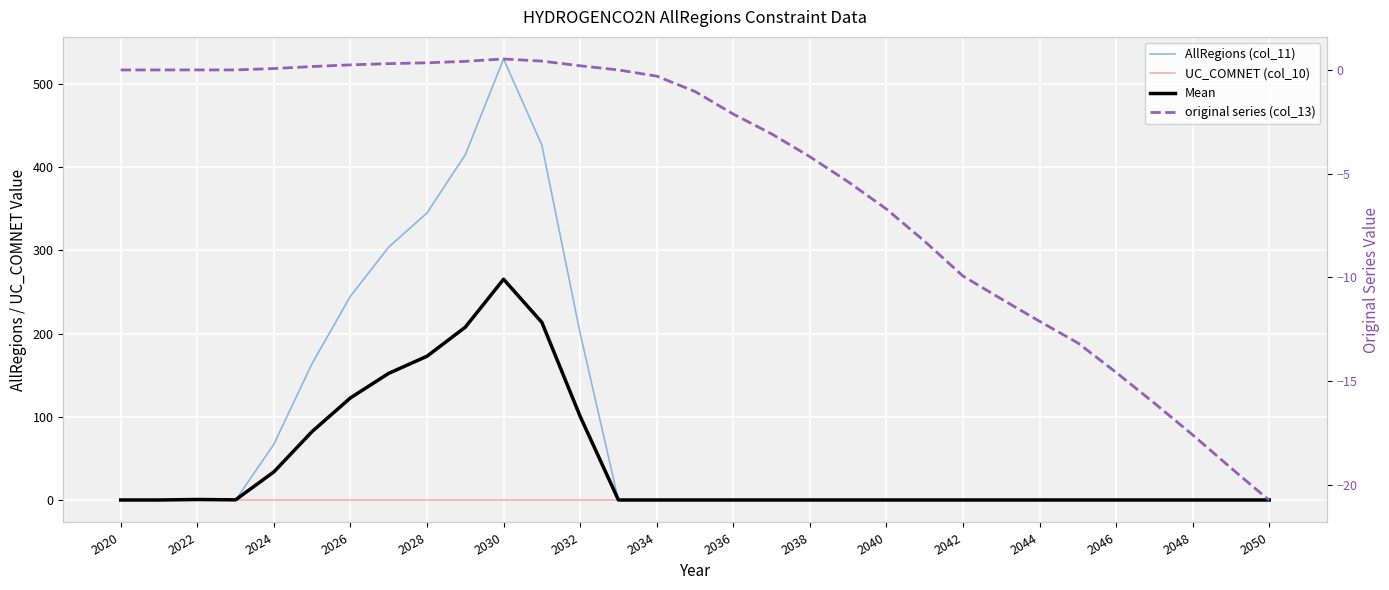

How many lines are shown in the chart?

4